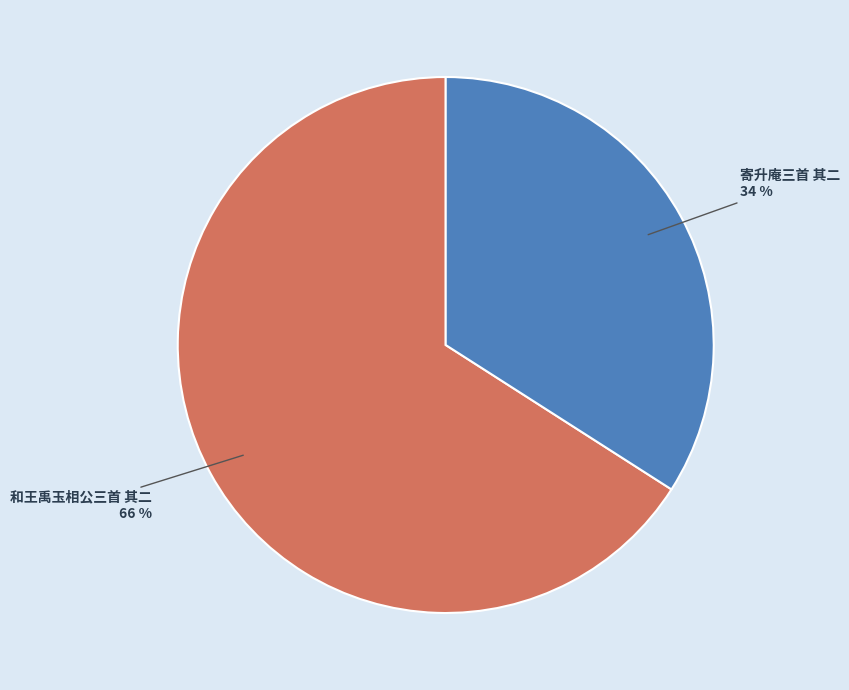

To the nearest percent, what is the difference between the largest and smallest slice percentages?

32%